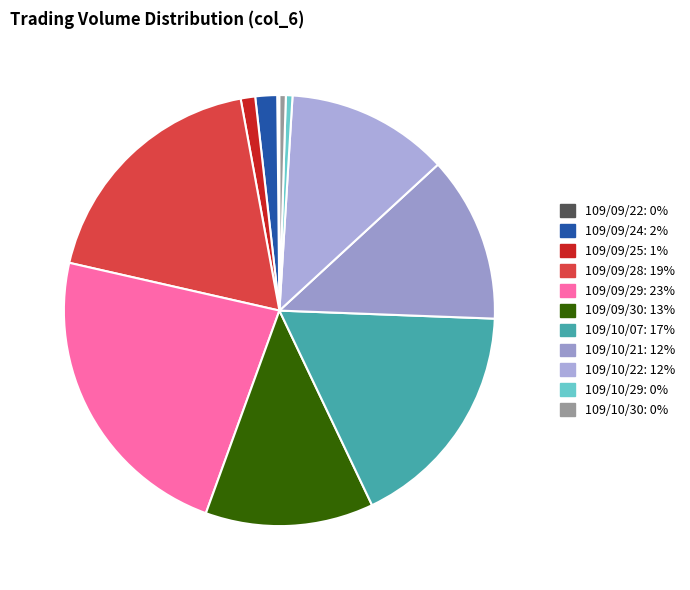

To the nearest percent, what is the difference between the 109/10/30 and 109/10/07 slice percentages?

17%